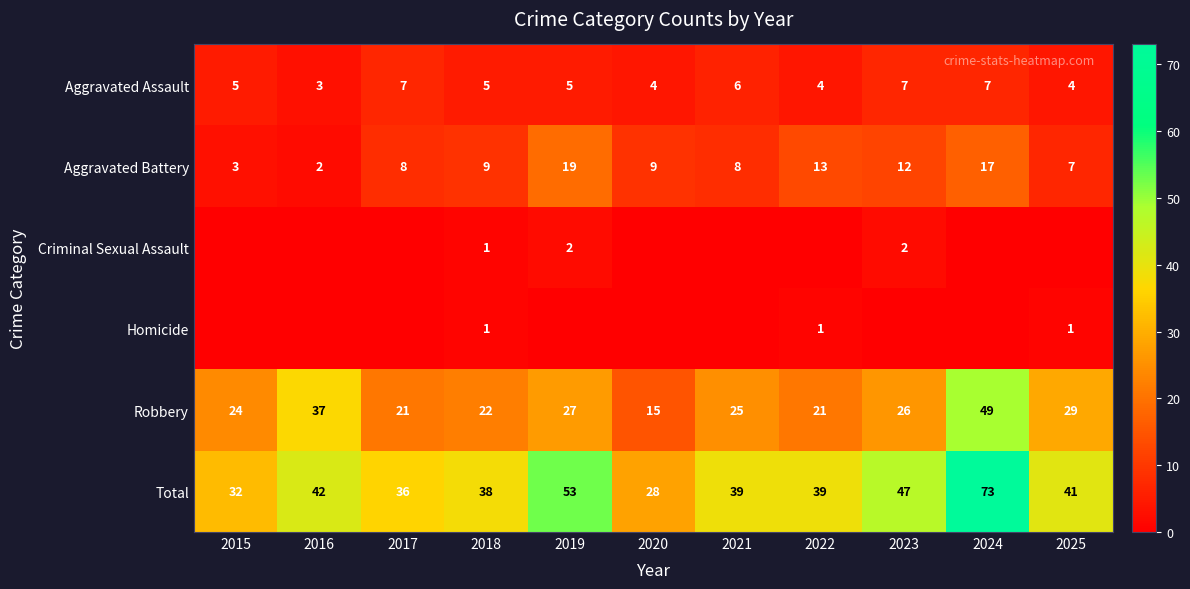

True or false: Homicide has a value of 0 at 2015.

True